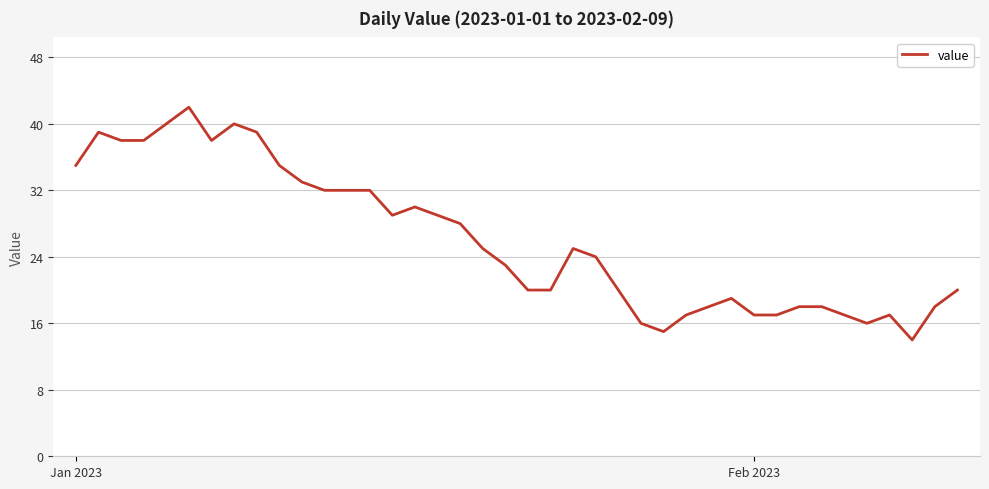

What is the minimum value shown in the chart?

14